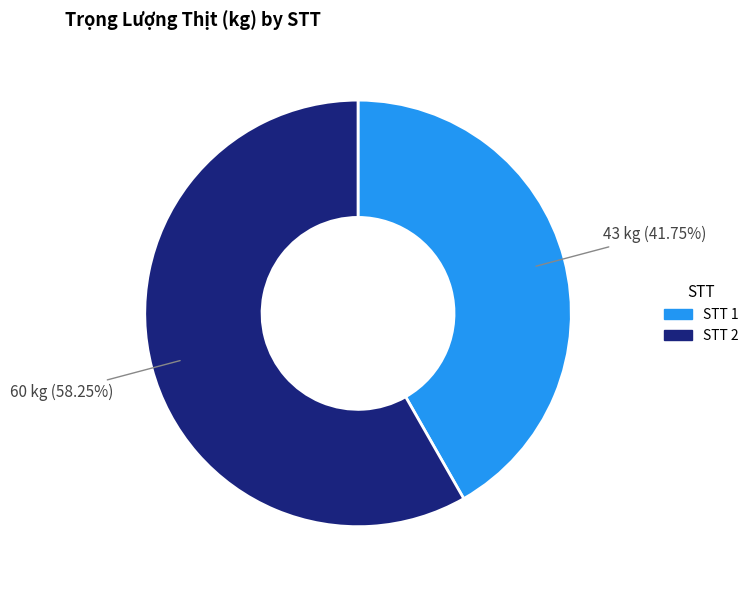

Count the number of slices in the pie.

2